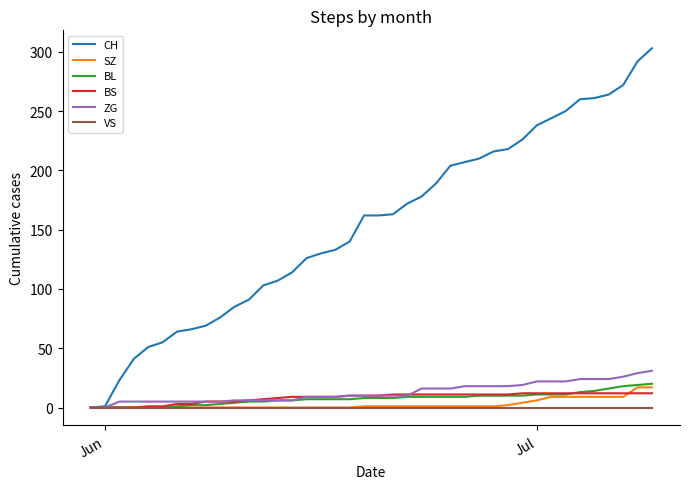

Which series has the largest total across all categories?

CH